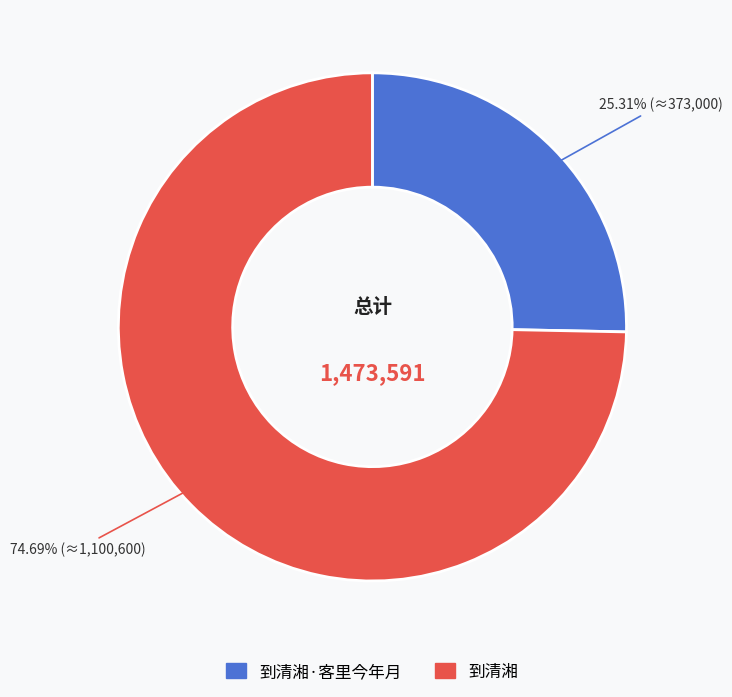

Count the number of slices in the pie.

2